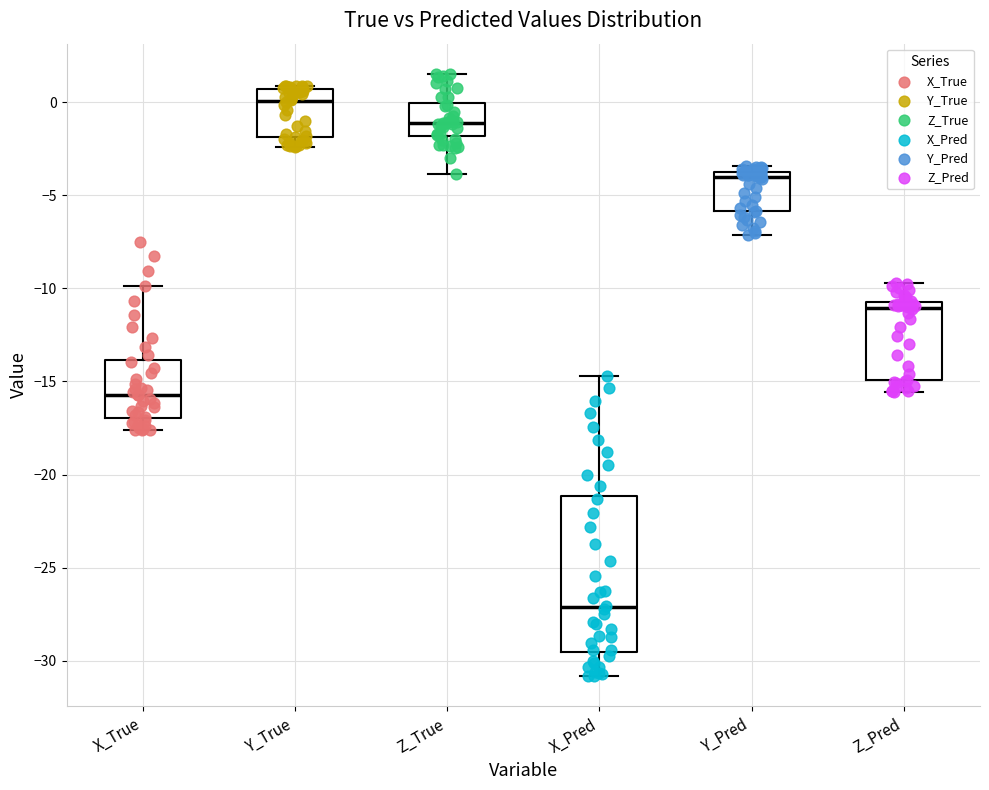

Which box has the lowest median line?

X_Pred